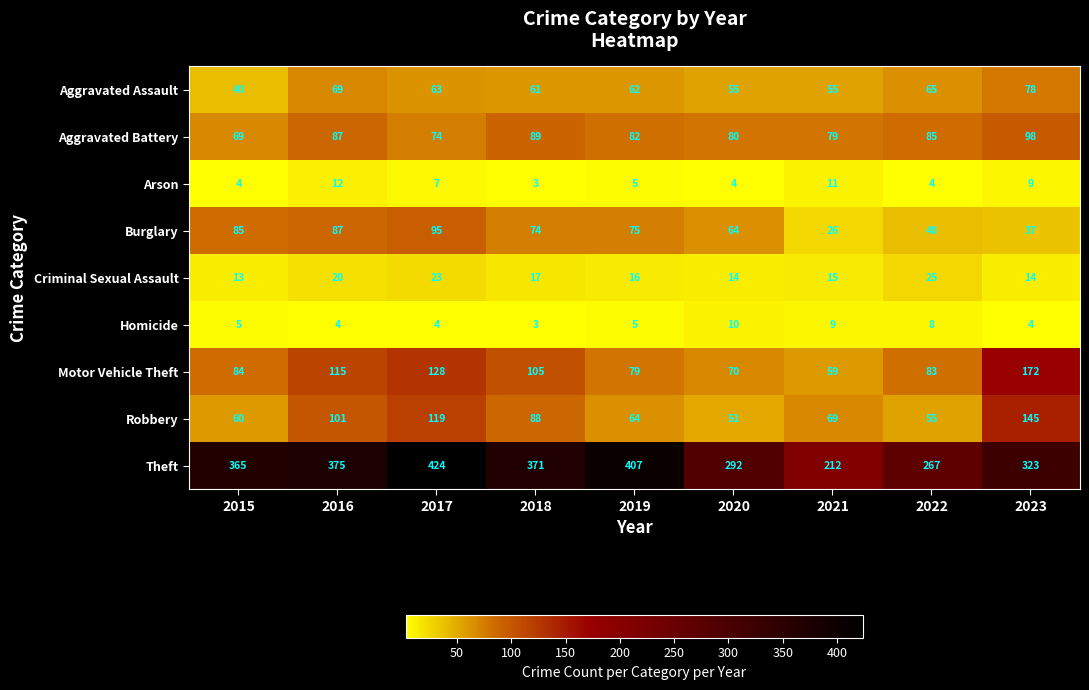

What is the approximate value of Burglary at 2019, to the nearest 5?

75